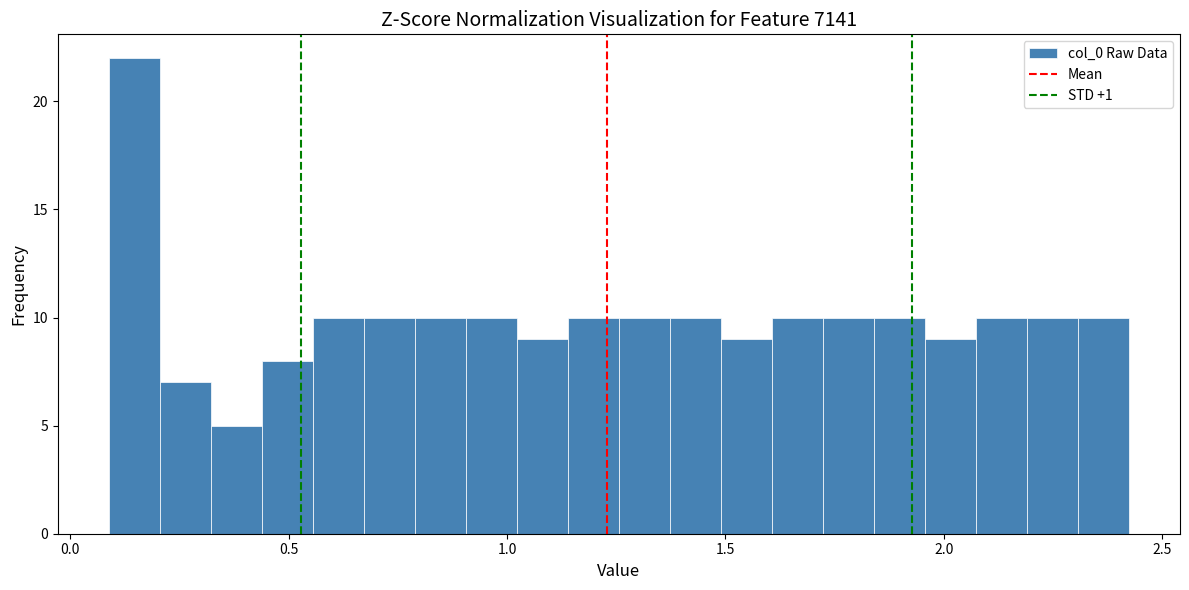

Read against the x-axis, roughly where is the centre of the tallest bar?

0.15